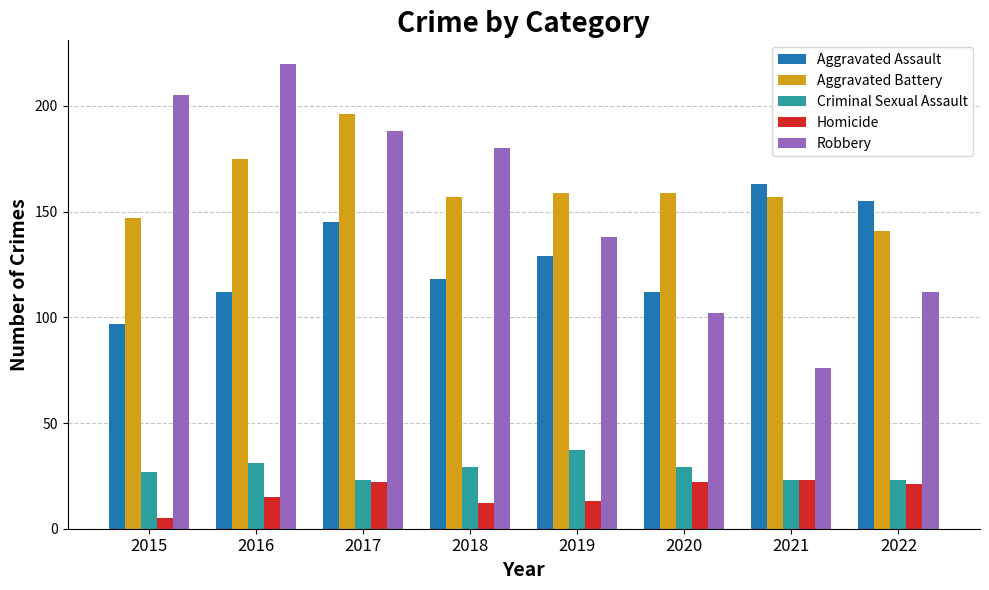

At which label does Aggravated Assault first exceed 129?

2017